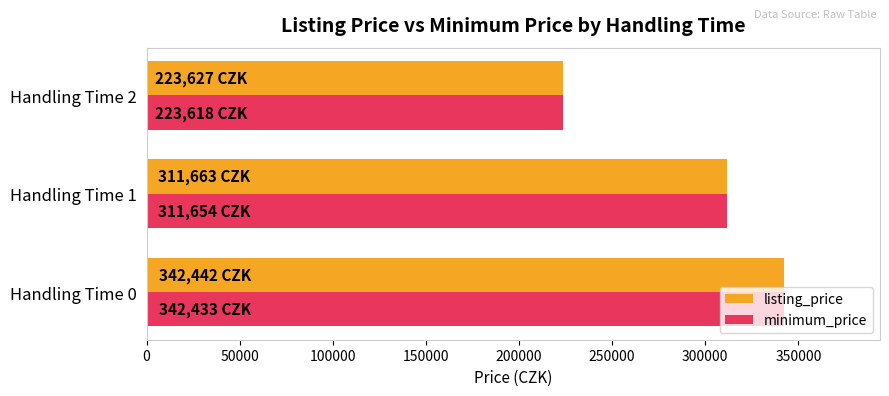

How many data points in minimum_price are above 311653?

2